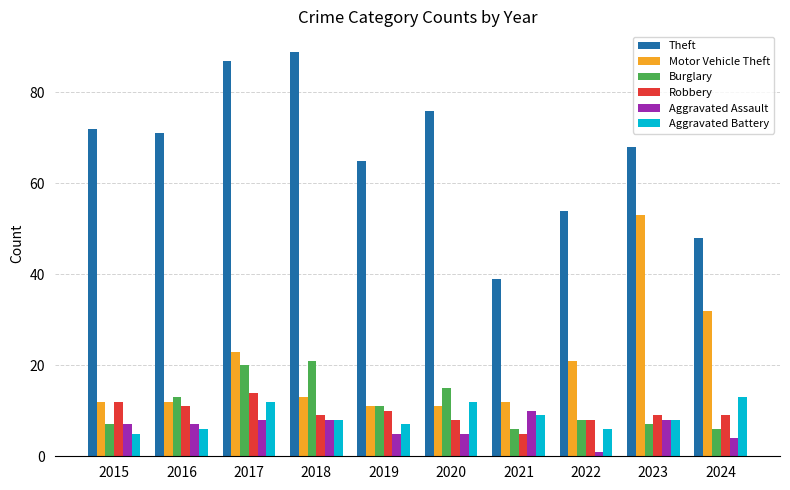

Rank the series by their maximum value, from lowest to highest.

Aggravated Assault, Aggravated Battery, Robbery, Burglary, Motor Vehicle Theft, Theft